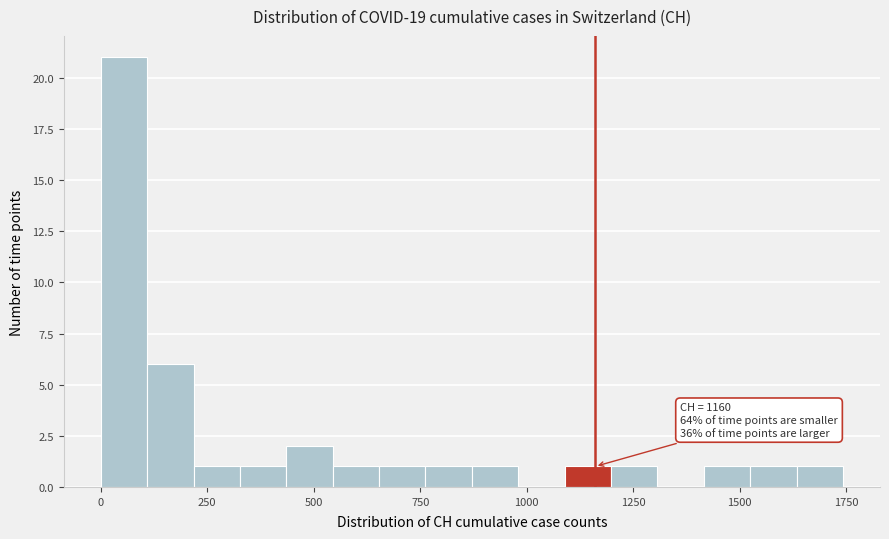

Read against the x-axis, roughly where is the centre of the tallest bar?

50